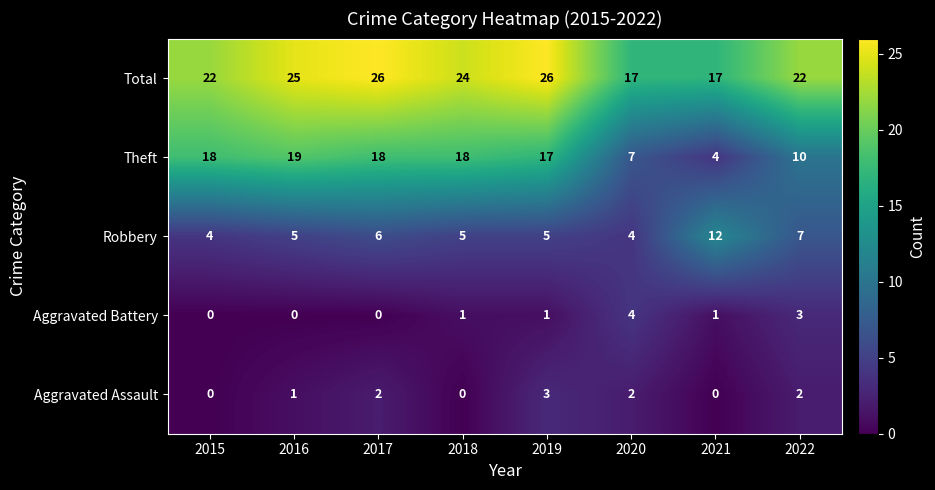

What is the difference between the maximum and minimum values in the Aggravated Assault series?

3